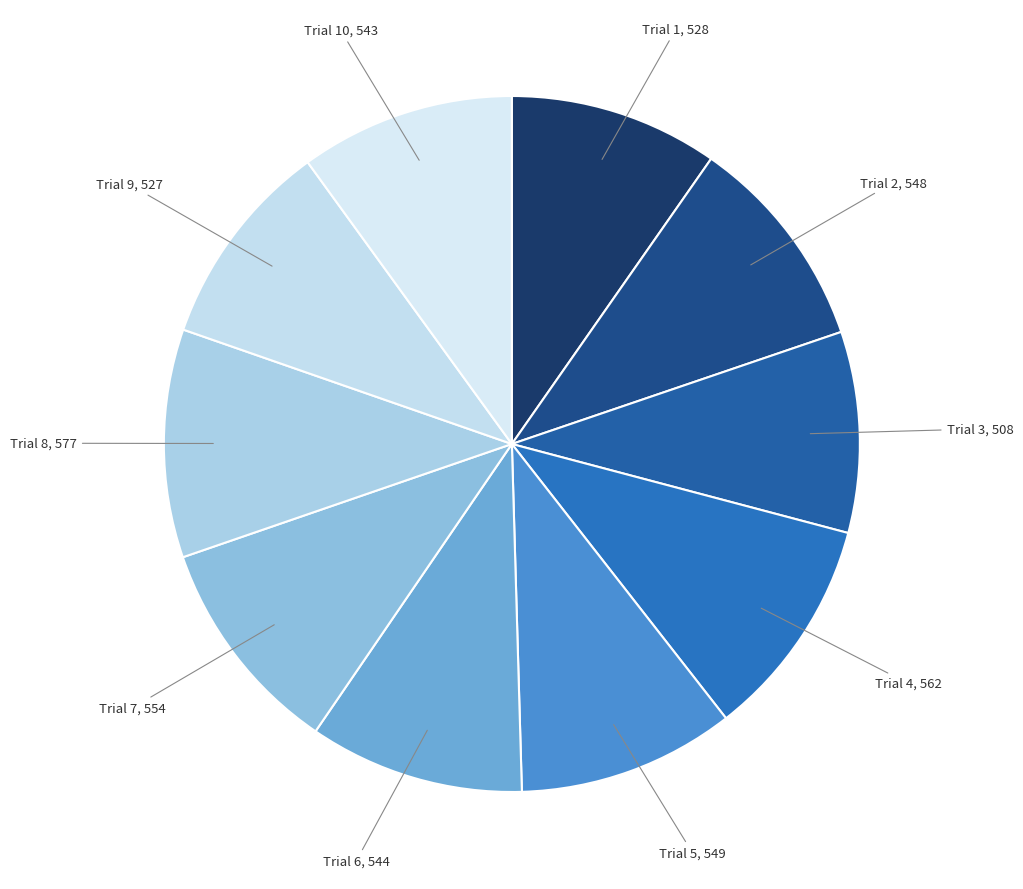

Between Trial 1 and Trial 4, which is larger?

Trial 4